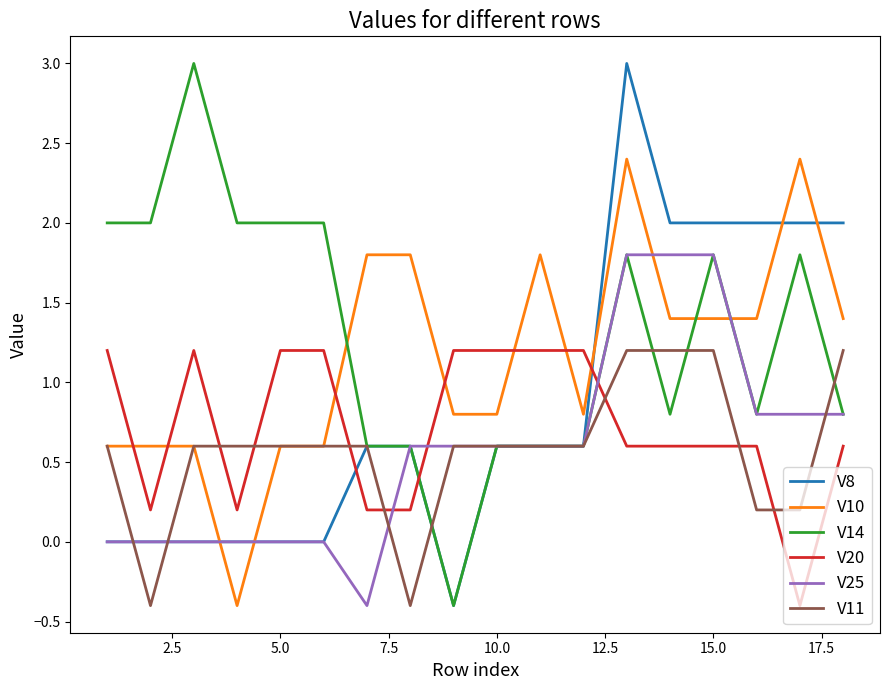

True or false: V11 and V20 intersect in this chart.

True